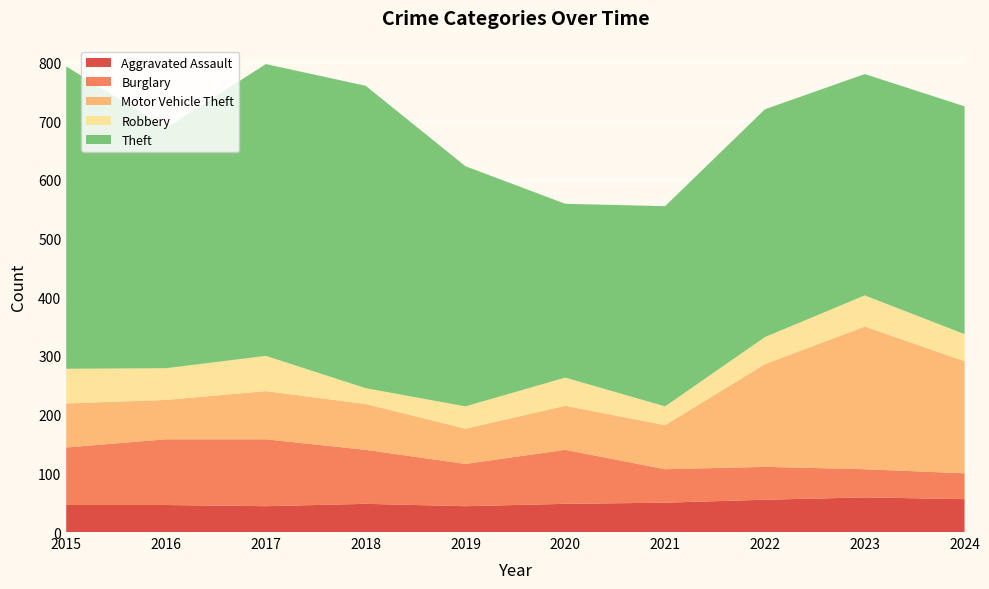

Reading left to right, what are all the values shown in this chart?

Aggravated Assault: 46	46	44	48	44	48	50	55	59	56
Burglary: 98	112	114	92	72	92	57	56	48	44
Motor Vehicle Theft: 75	67	82	78	60	75	75	175	243	191
Robbery: 59	54	60	27	38	48	32	46	53	46
Theft: 515	409	497	515	409	296	341	388	377	388